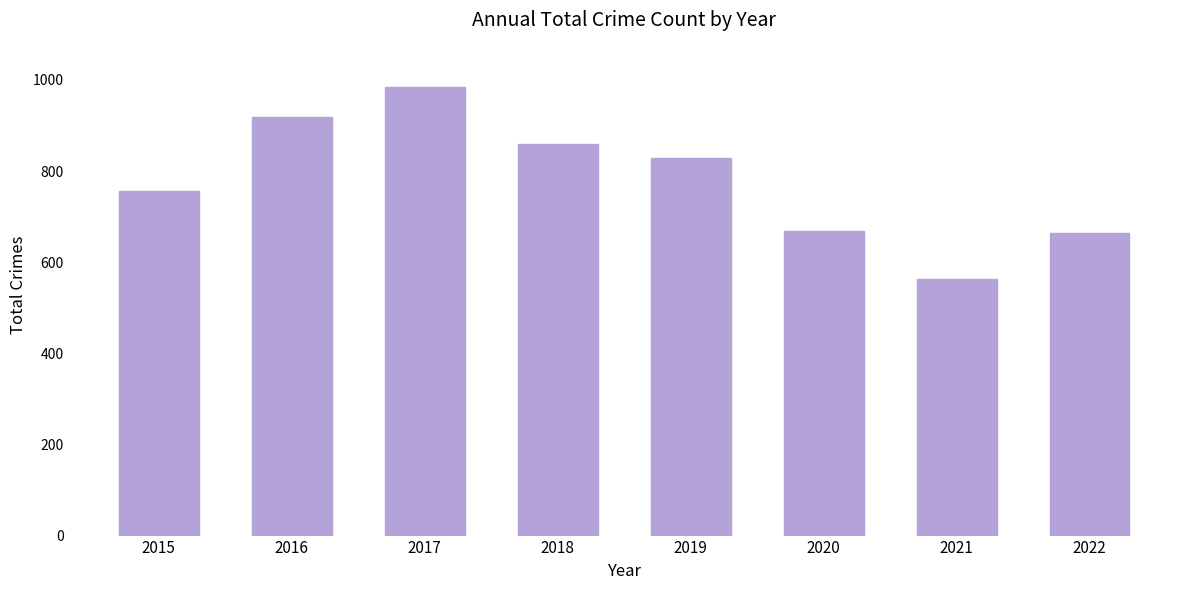

What is the ratio of the value at 2017 to the value at 2020?

1.5